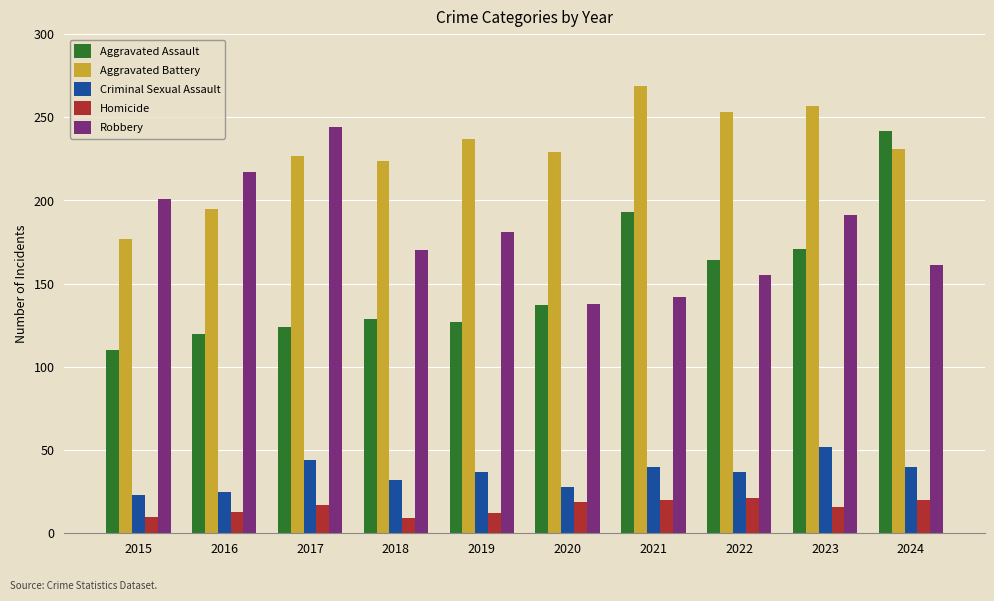

How many categories are shown in the chart?

10